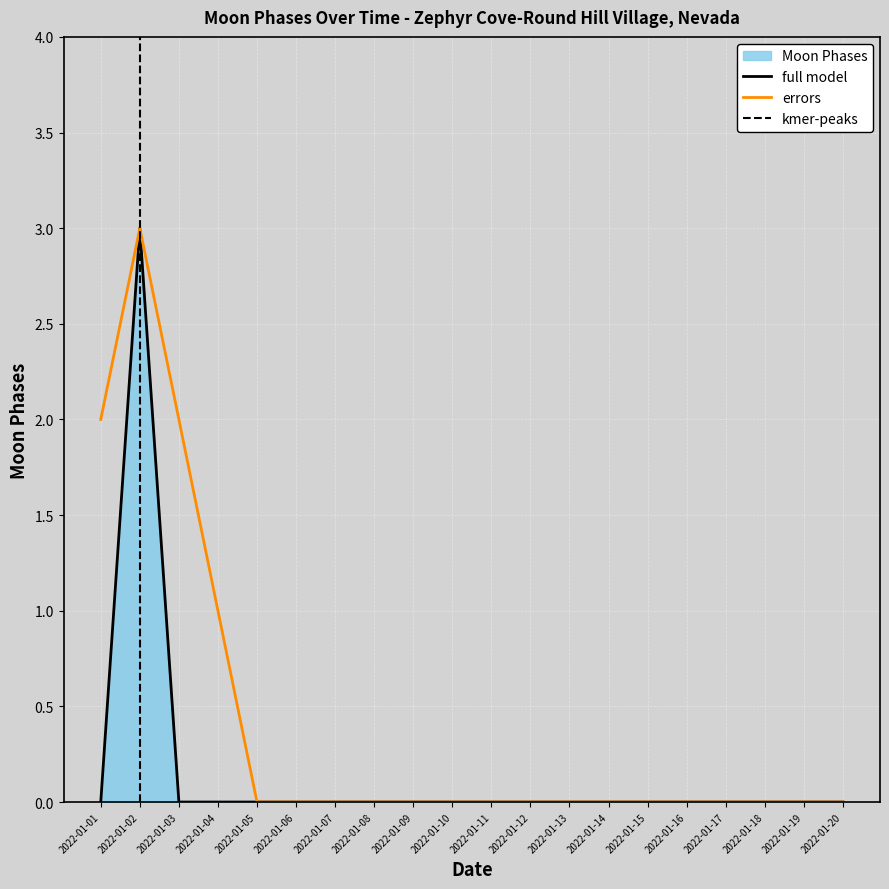

Is it true that errors equals 0 at 2022-01-11?

True